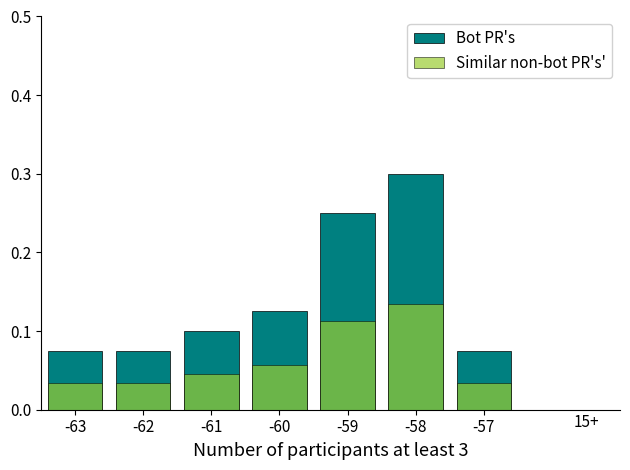

How many groups of bars are there?

7